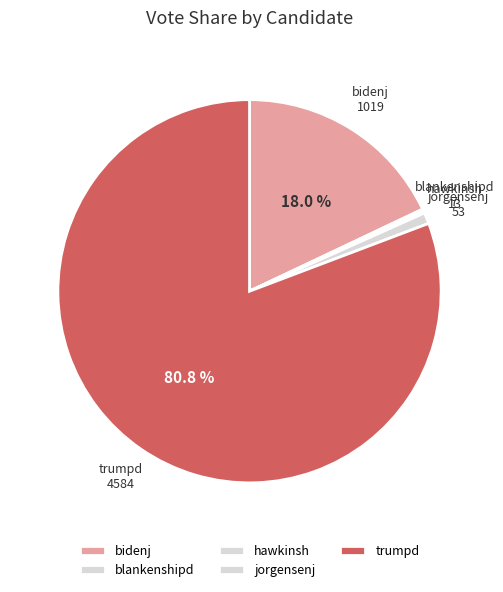

Approximately how many times larger is the value at trumpd compared to jorgensenj?

86.5